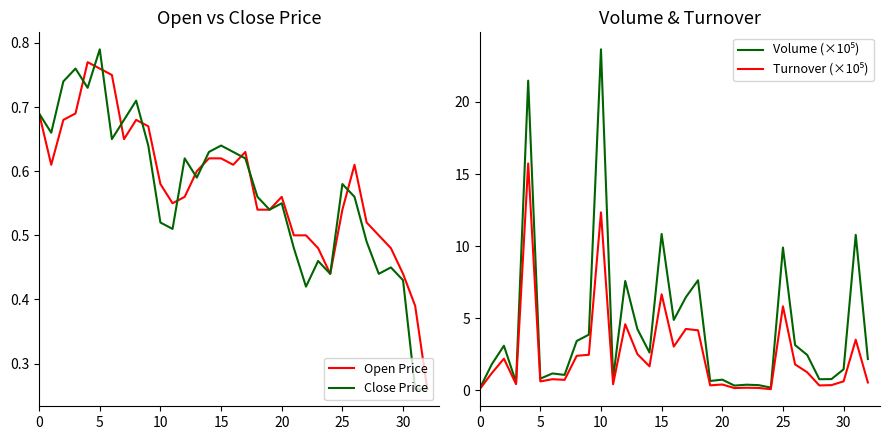

What is the smallest value displayed?

0.1